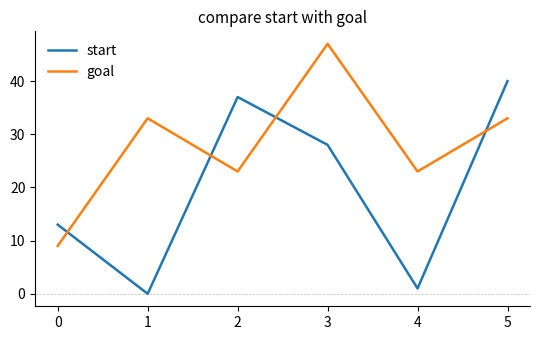

What is the difference between the maximum and minimum values in the goal series?

38